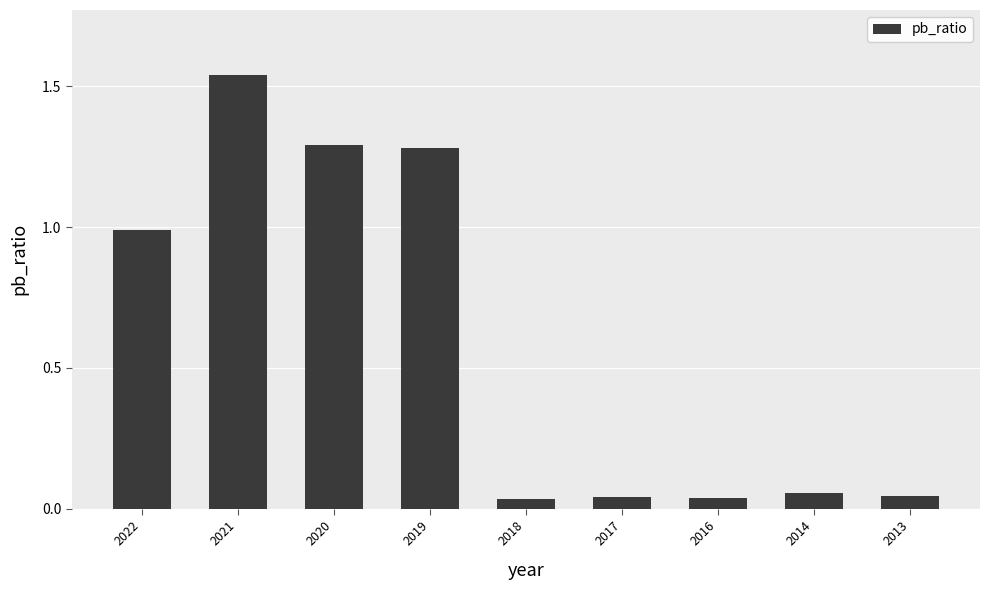

Is it true that the value at 2013 is 0.1?

False